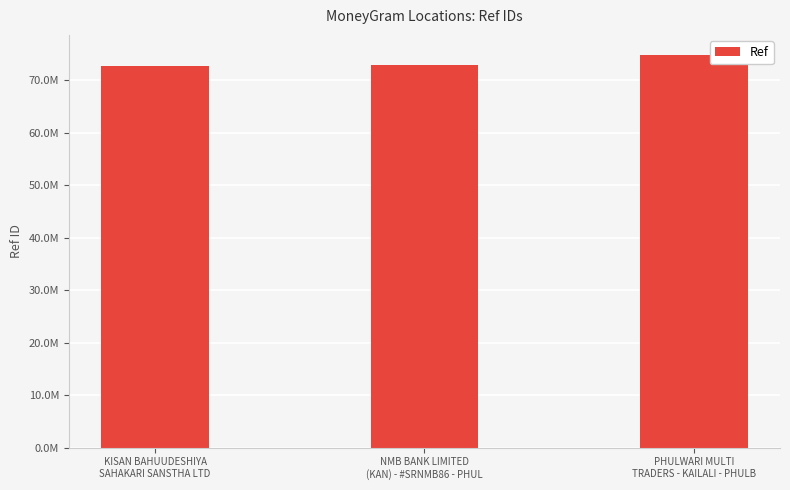

Are the bars grouped side by side (vs. stacked)?

No